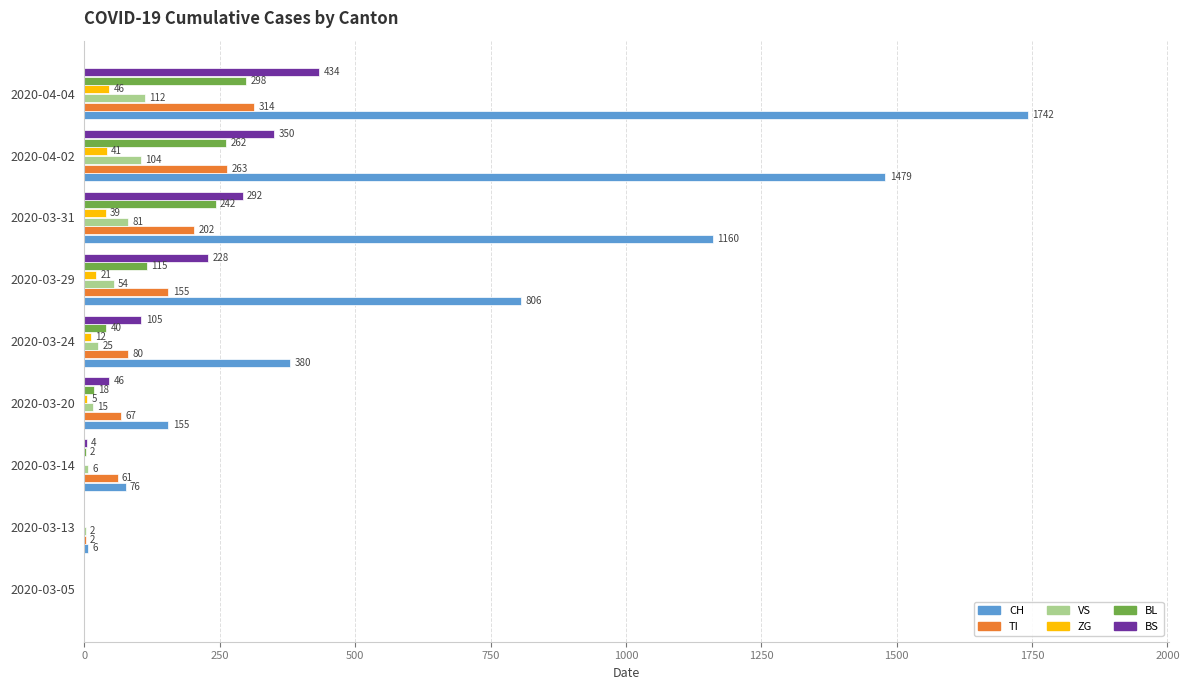

What is the total value across all series at 2020-03-14?

149